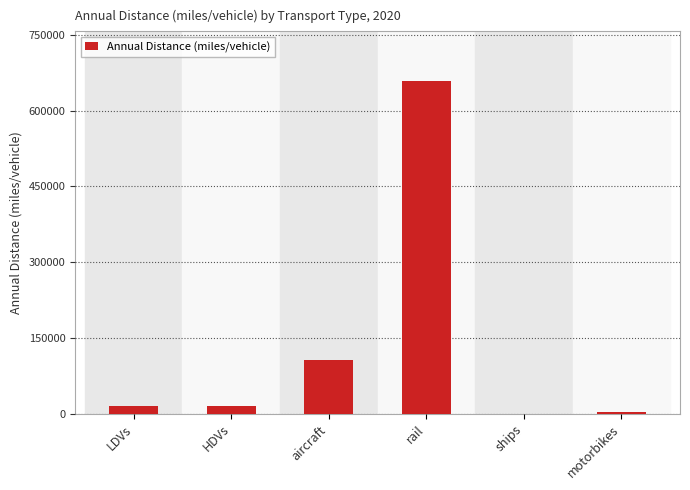

At which label does the data first exceed 15830?

HDVs